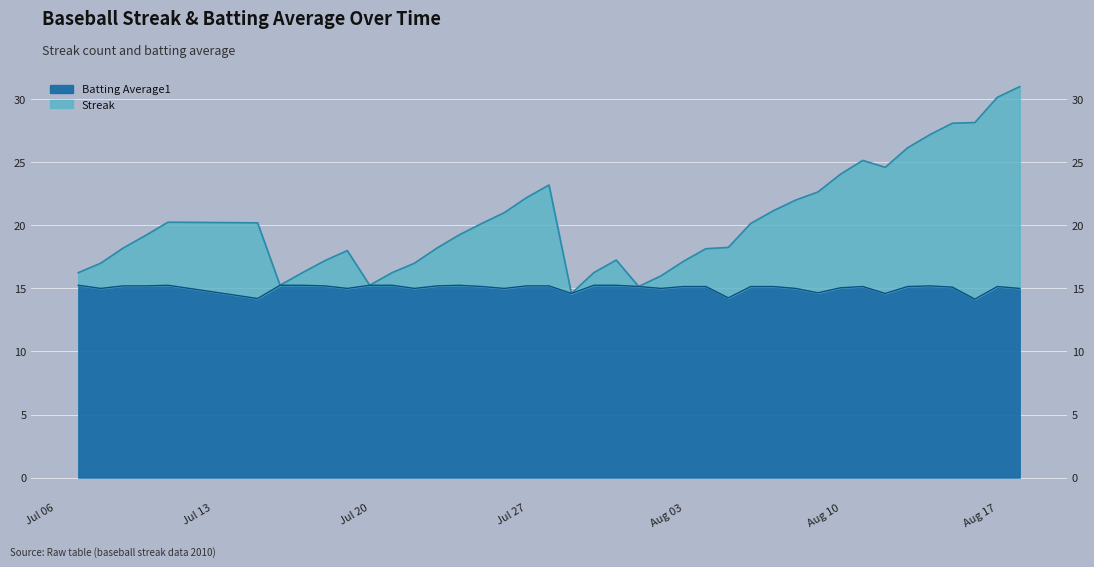

True or false: Streak and Batting Average1 intersect in this chart.

False